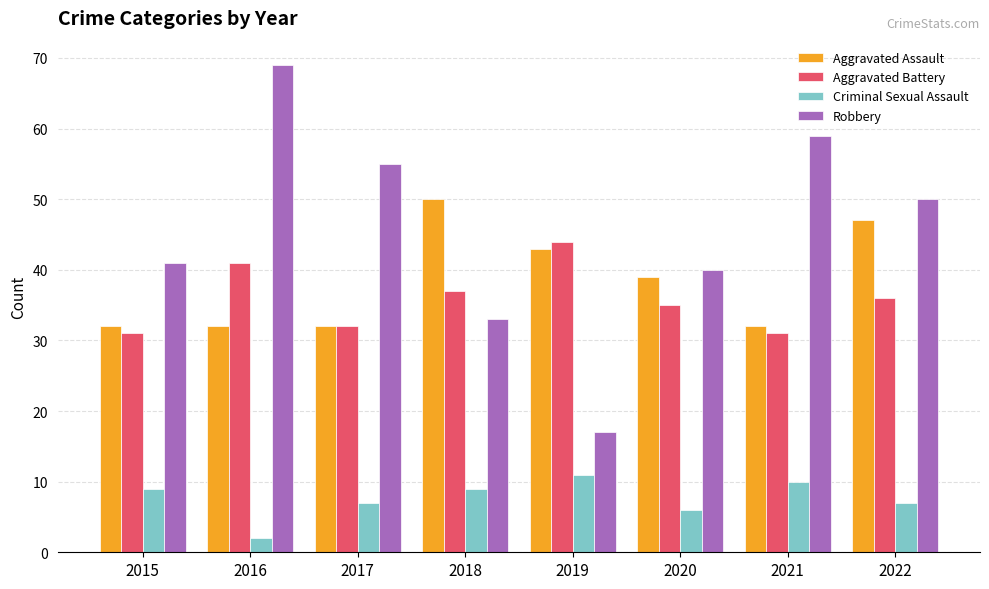

What is the value of the Aggravated Assault bar at the 6th from the left?

39